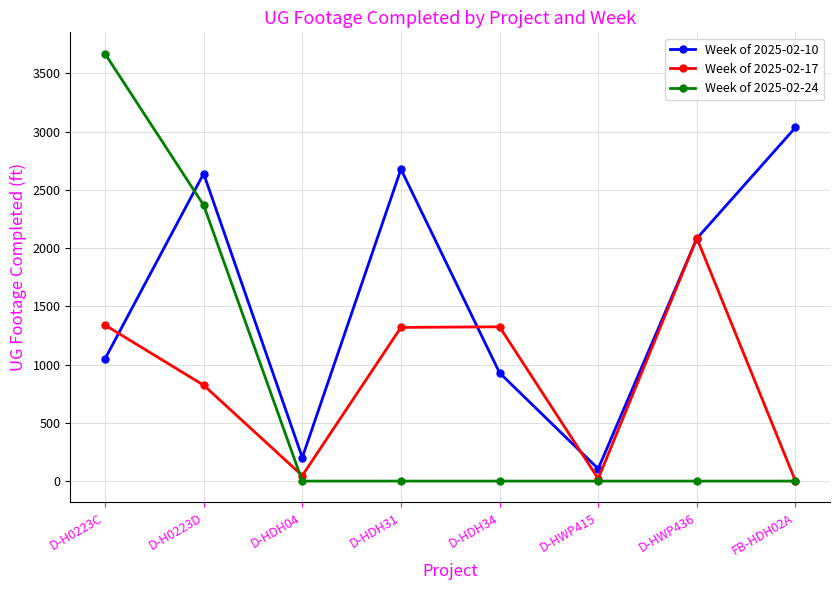

What is the difference between the second highest and second lowest values in the Week of 2025-02-17 series?

1318